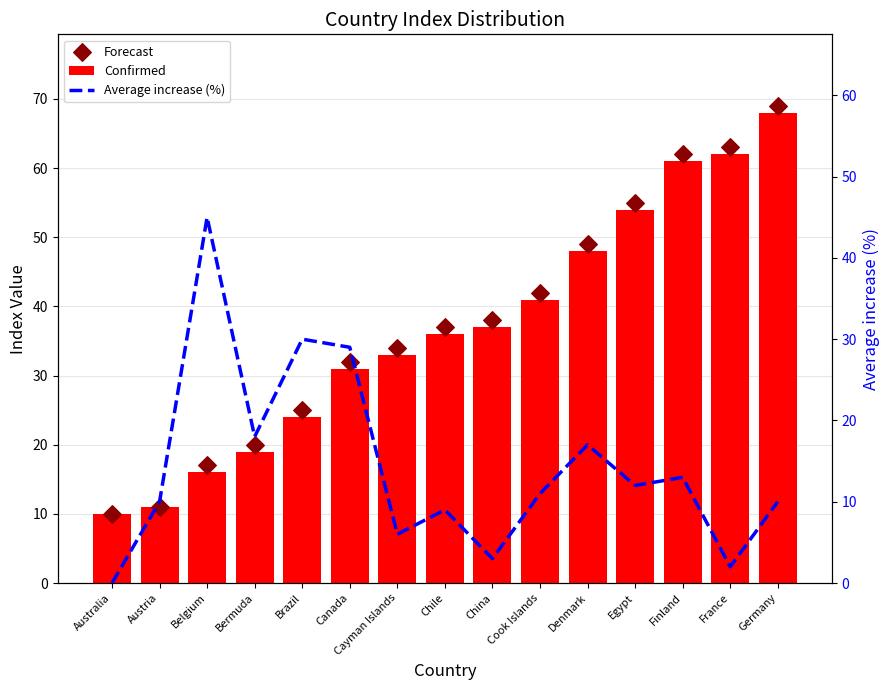

Which series reaches the maximum Y coordinate?

Forecast